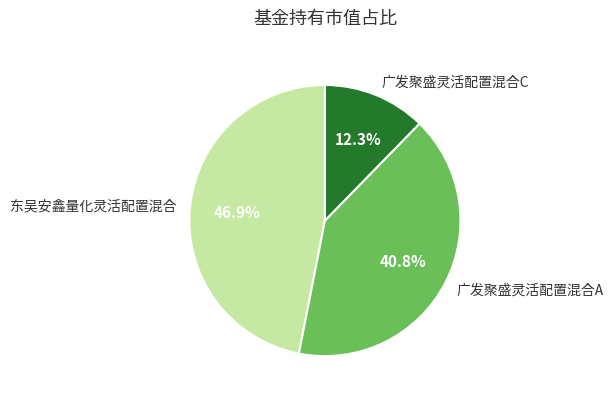

What is the total percentage of 广发聚盛灵活配置混合C and 广发聚盛灵活配置混合A?

53.1%